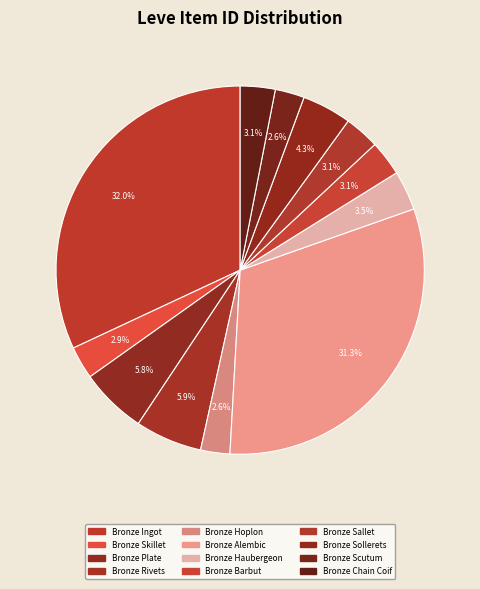

True or false: Bronze Haubergeon accounts for 14% of the total.

False